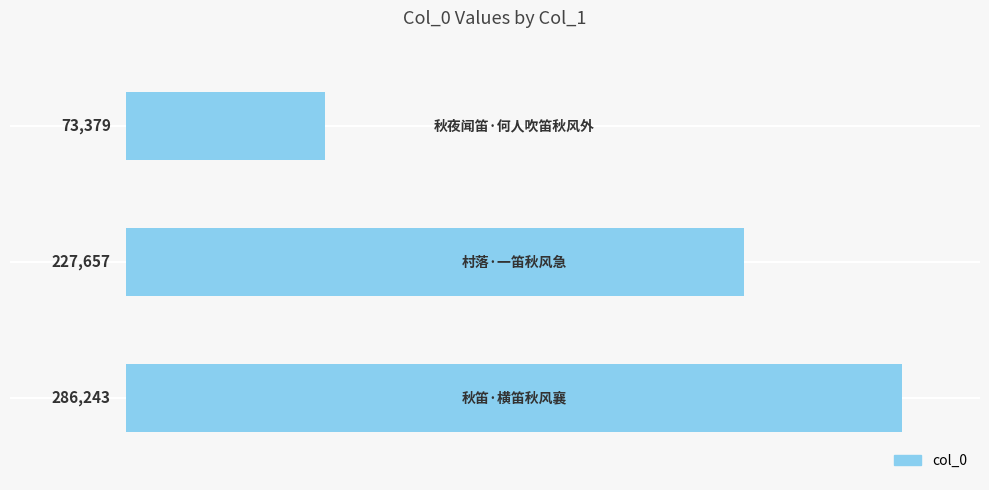

Count the values in the range 73379 to 286243.

3